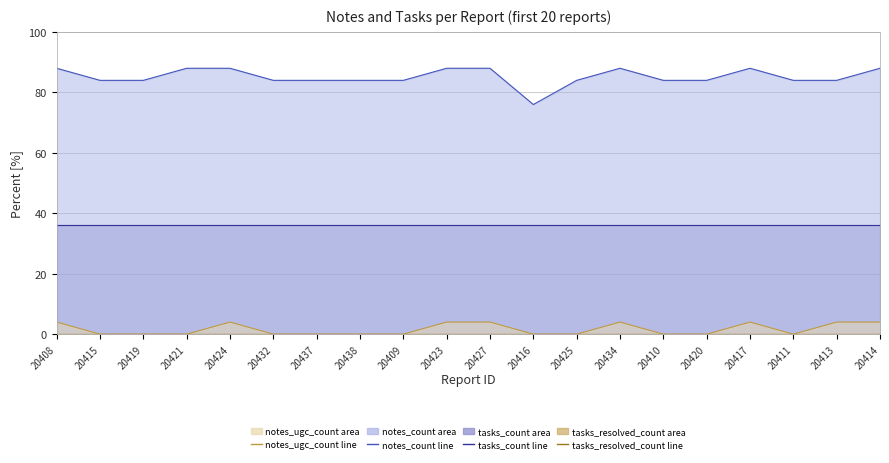

What is the difference between the second highest and minimum values in the notes_ugc_count line series?

4